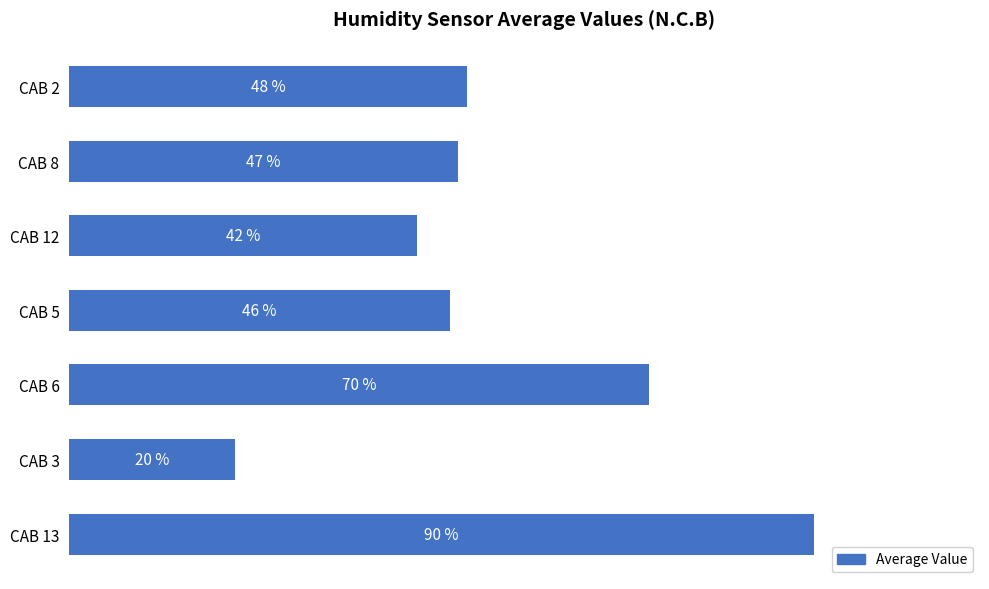

At which label is the value closest to 55?

CAB 2